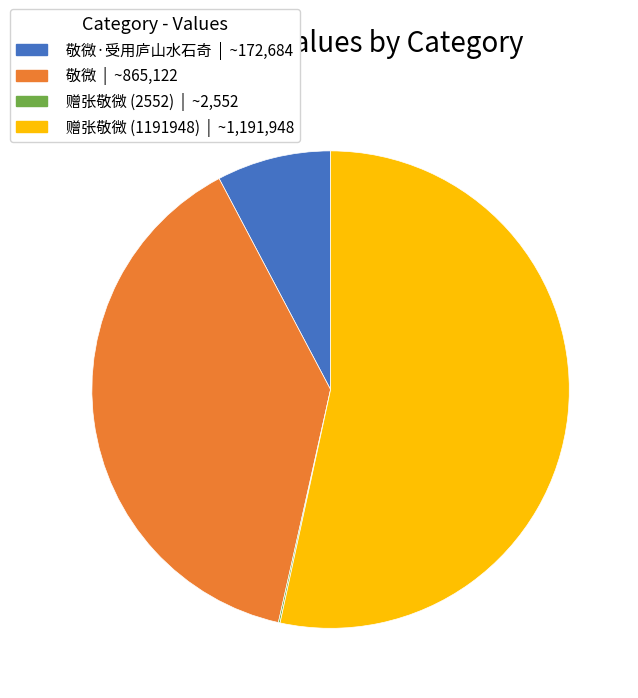

Does any single category account for the majority?

Yes